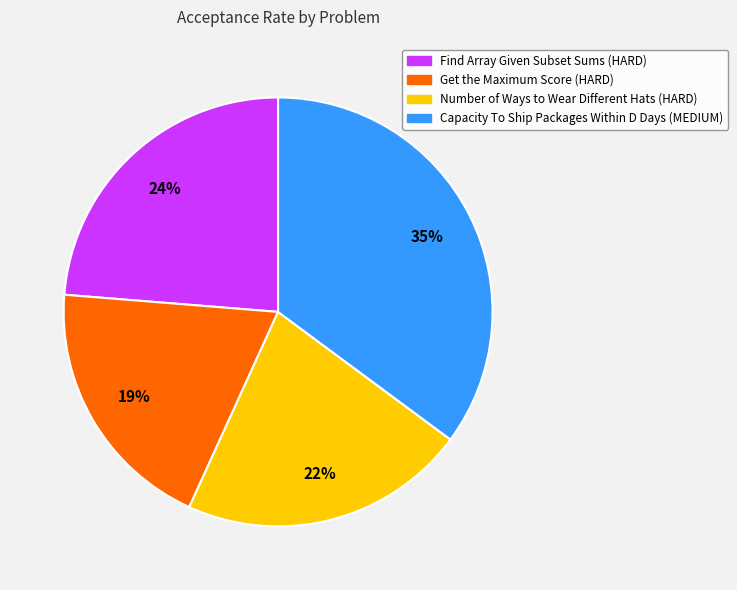

True or false: Find Array Given Subset Sums (HARD) accounts for 35% of the total.

False